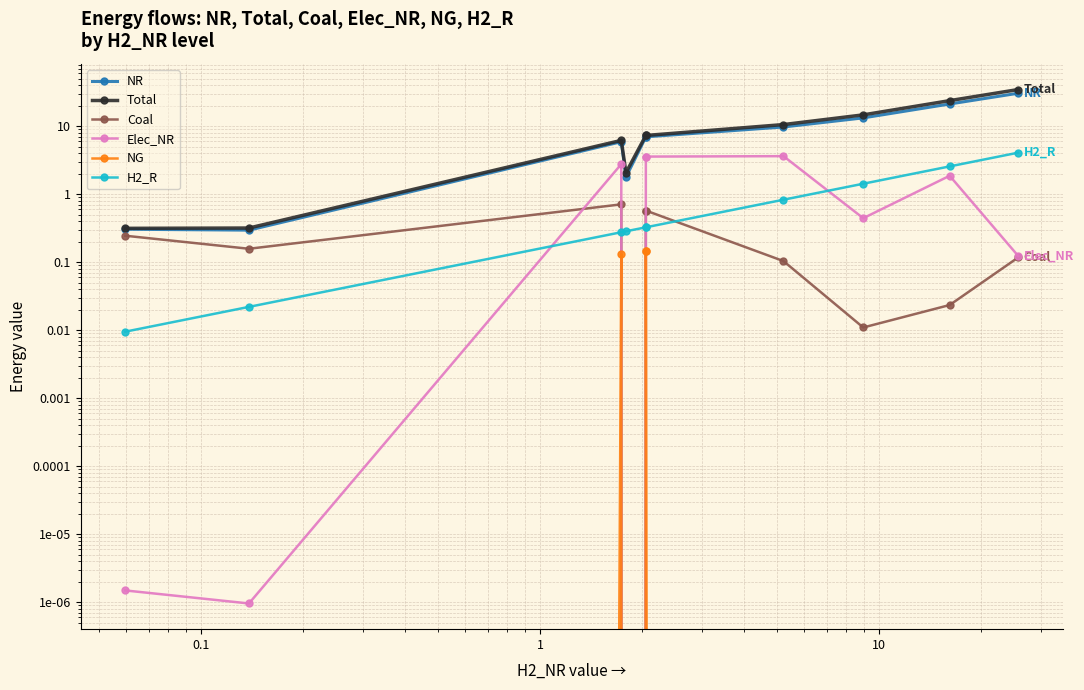

How many lines are shown in the chart?

6